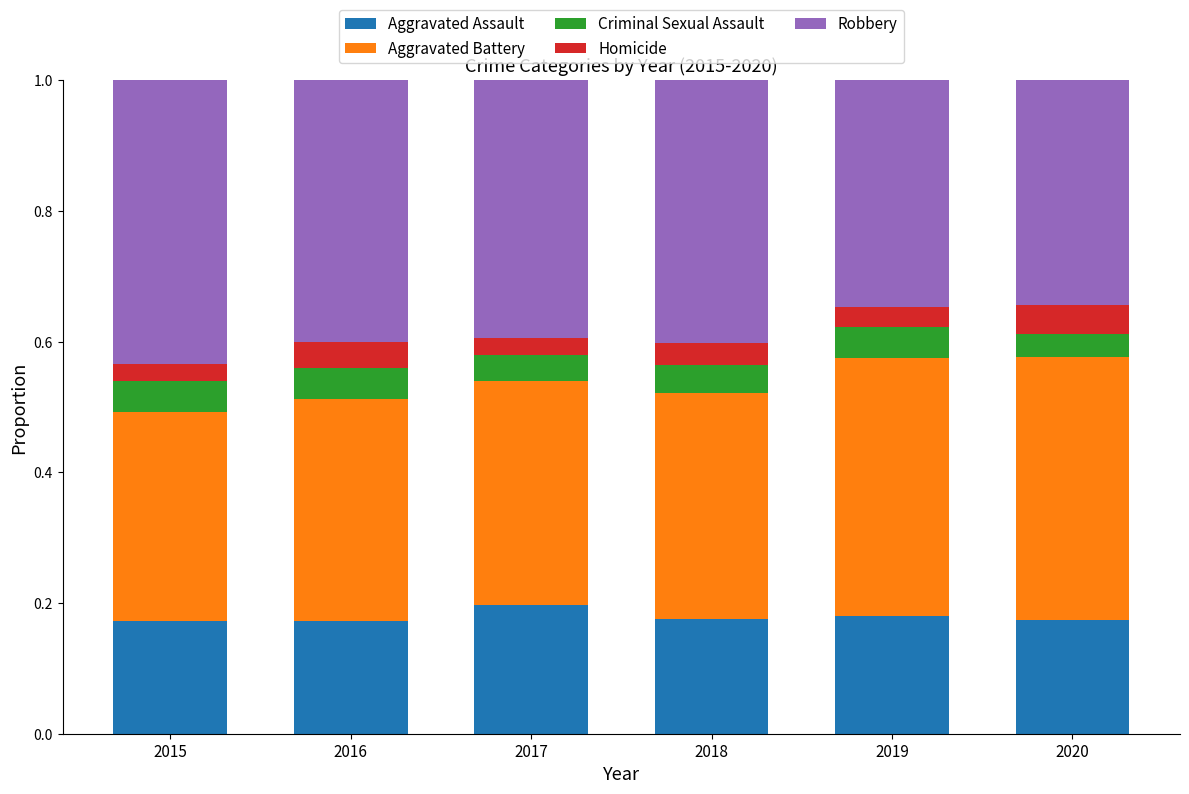

The value of Aggravated Assault at 2020 is 0.2. True or false?

True